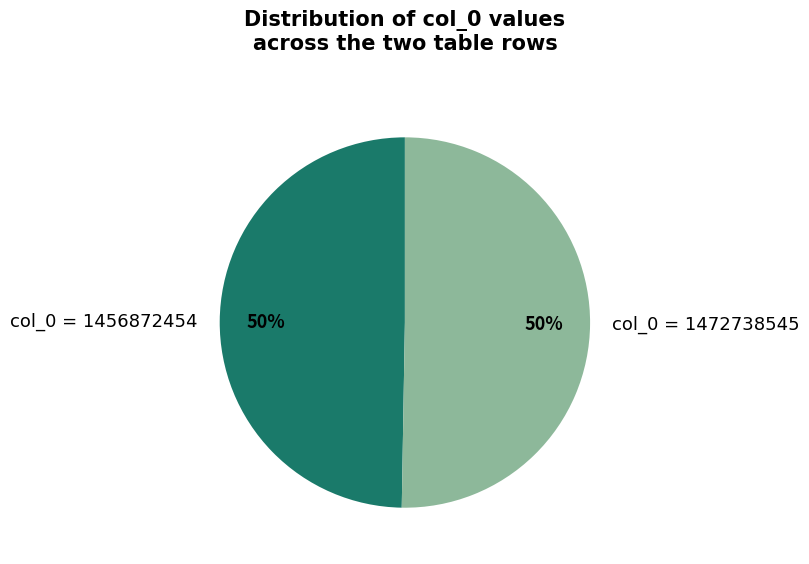

To the nearest percent, what is the combined percentage of col_0 = 1456872454 and col_0 = 1472738545?

100%